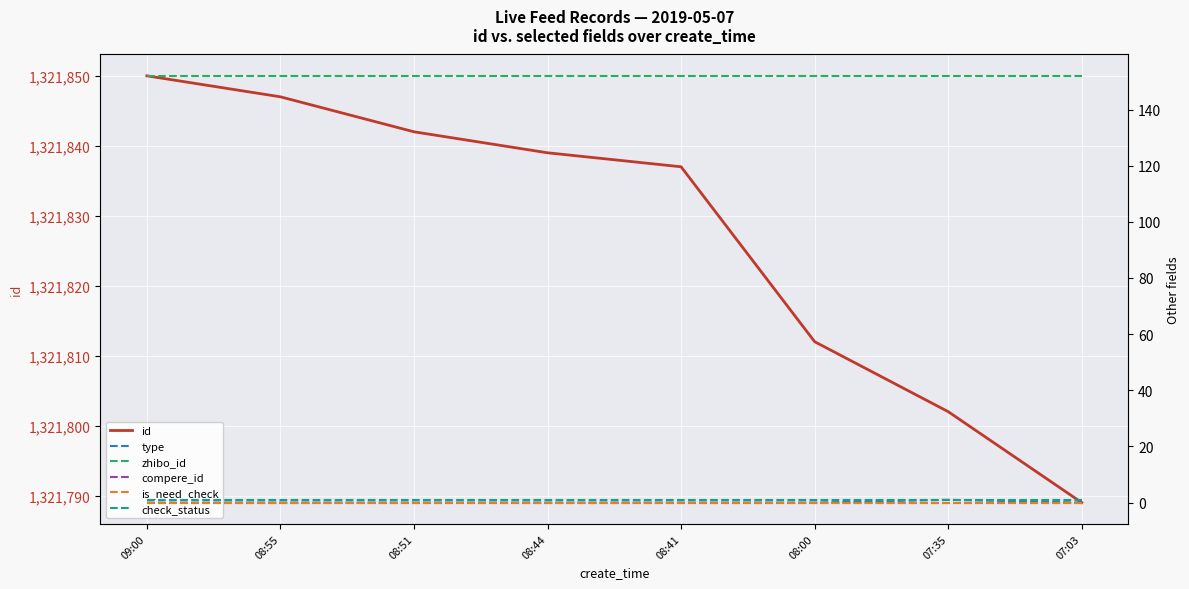

Where is is_need_check nearest to the value 0?

09:00